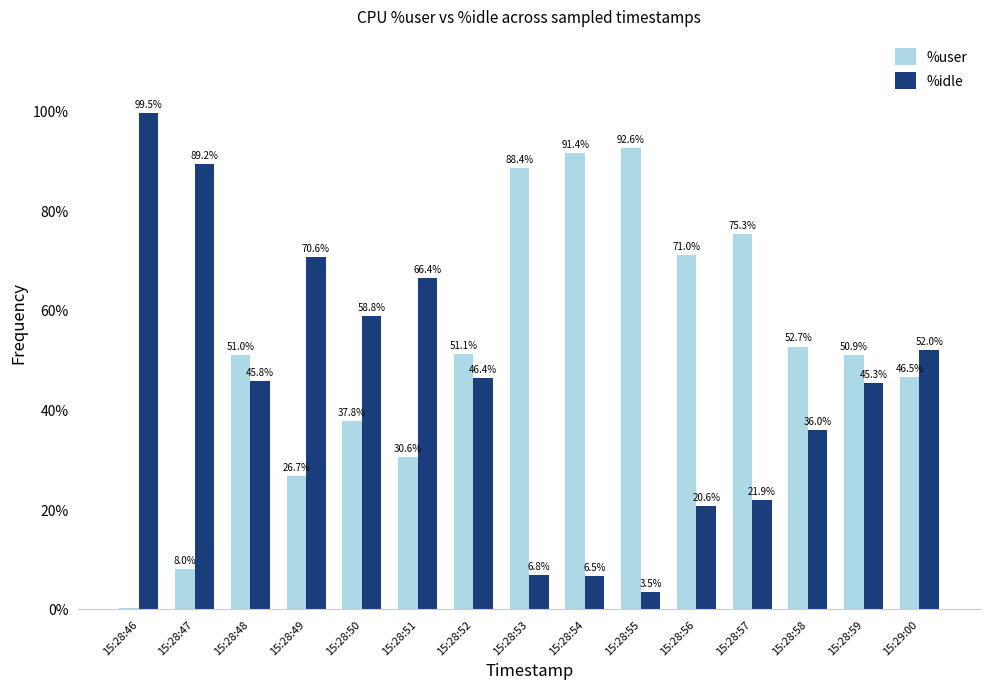

What is the sum of the %idle values at 15:28:55 and 15:28:53?

10.3